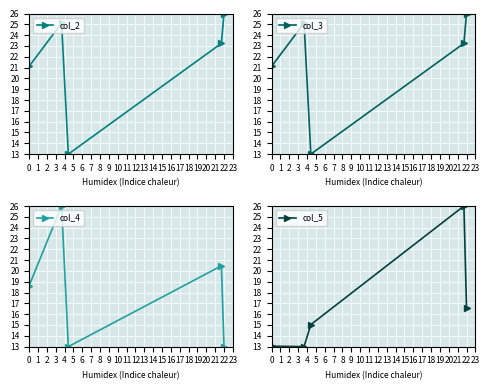

True or false: col_2 has more than 2 points higher than both neighbors.

False